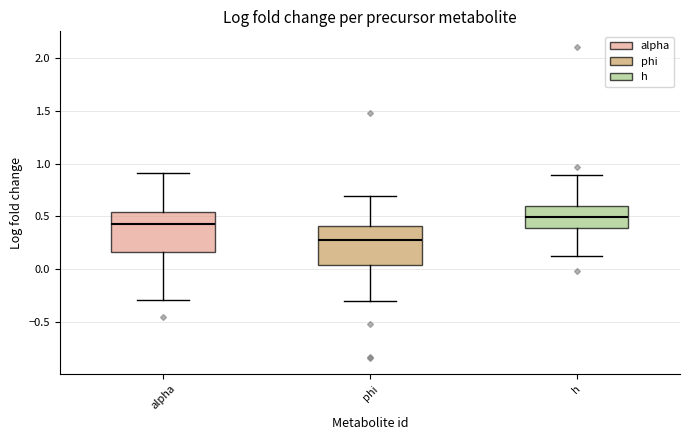

Reading left to right, transcribe this box plot: for each box, give where its median line is, the range the box spans, and where its two whiskers end, as read against the y-axis. The values are not printed on the chart, so give them approximately, as read against the axis.

alpha: median 0.45, box 0.15 to 0.55, whiskers -0.30 to 0.90
phi: median 0.25, box 0.05 to 0.40, whiskers -0.30 to 0.70
h: median 0.50, box 0.40 to 0.60, whiskers 0.10 to 0.90